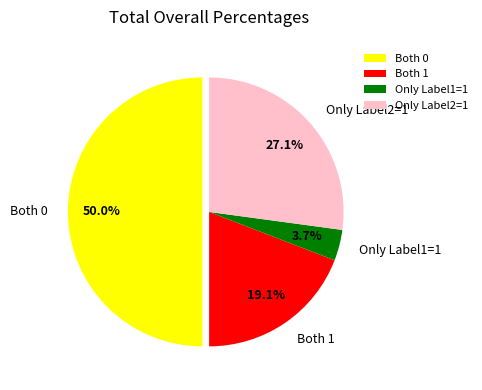

Rank the categories by value from lowest to highest.

Only Label1=1, Both 1, Only Label2=1, Both 0